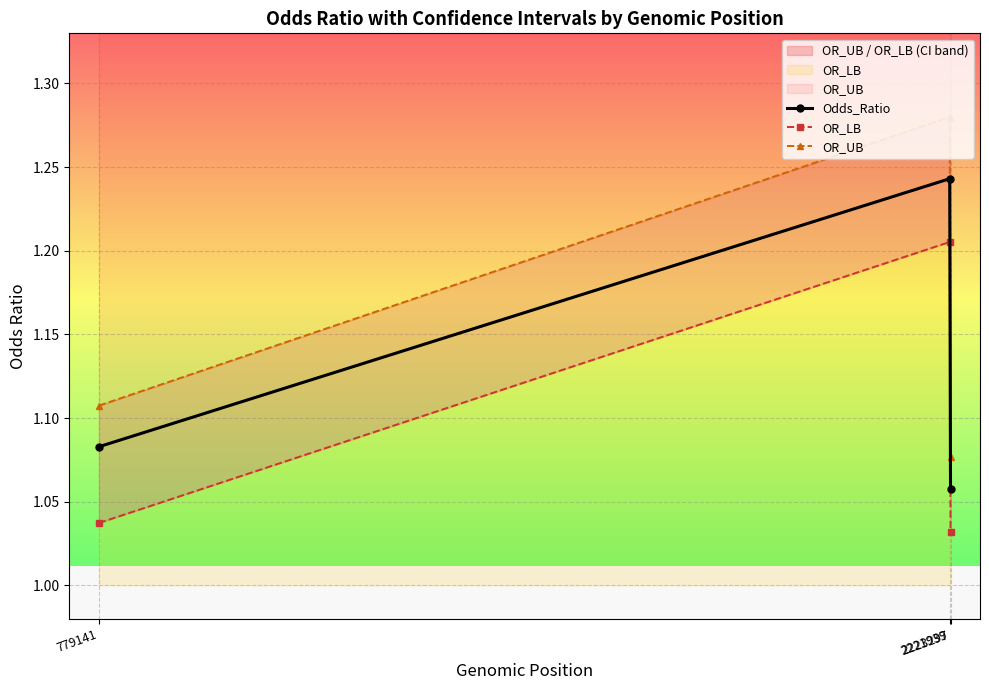

What is the value of the OR_UB point at the 1st from the left?

1.1